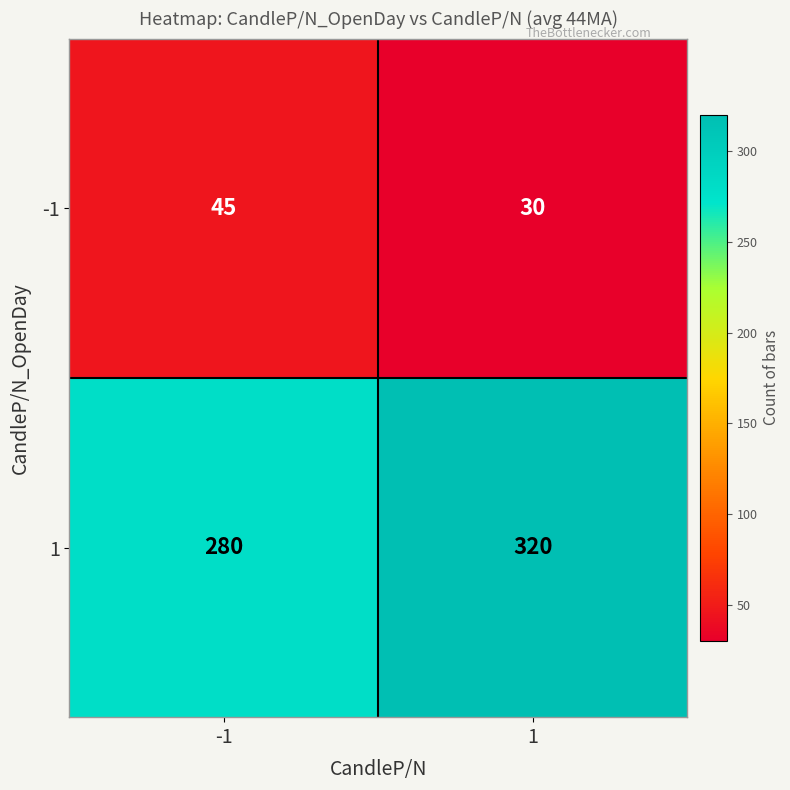

Reading left to right, transcribe all the data shown in this chart.

-1: -1=45	1=30
1: -1=280	1=320